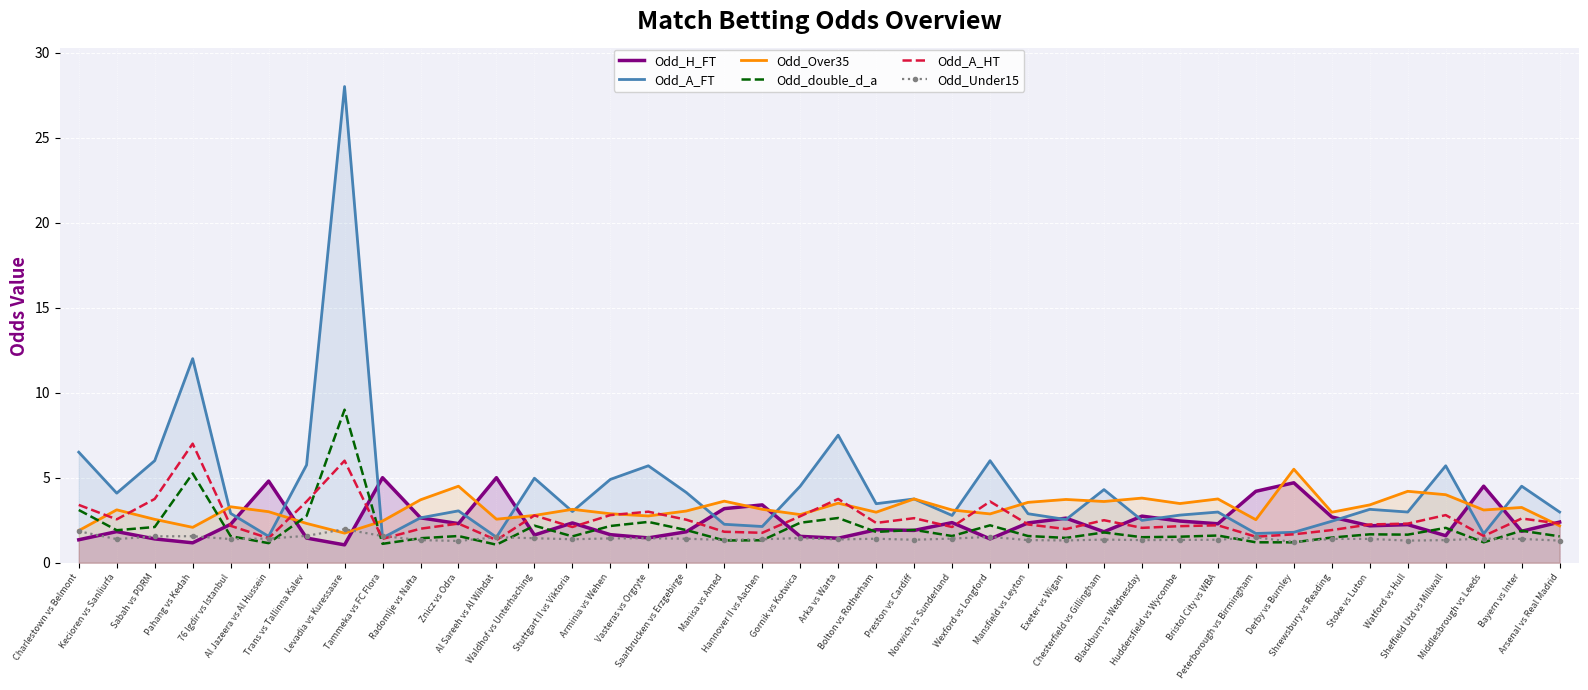

How many intersections are there between Odd_double_d_a and Odd_Under15?

12